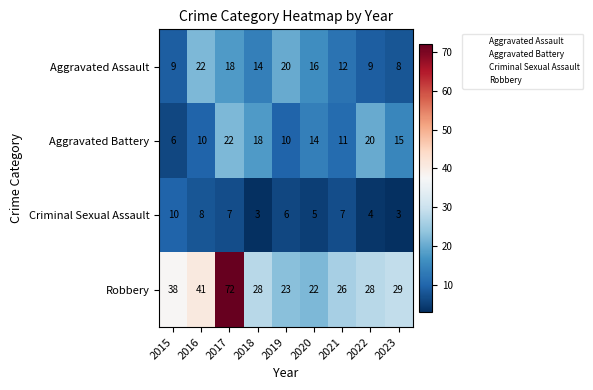

What is the difference between the maximum and minimum values in the Aggravated Battery series?

16